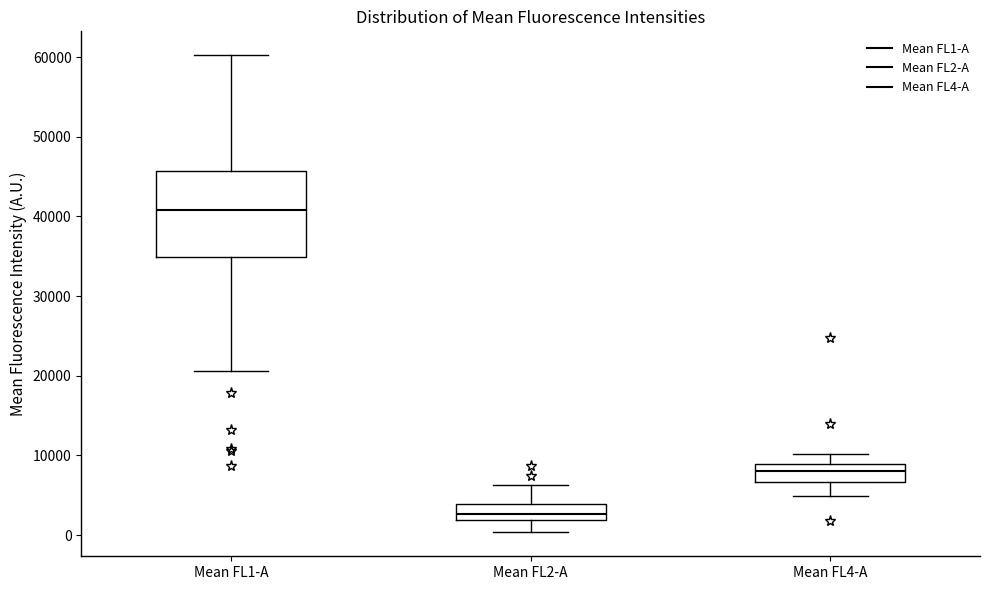

Reading left to right, read every box against the y-axis: the position of its median line, the range the box covers, and the ends of its whiskers. The values are not printed on the chart, so give them approximately, as read against the axis.

Mean FL1-A: median 41000, box 35000 to 46000, whiskers 21000 to 60000
Mean FL2-A: median 3000, box 2000 to 4000, whiskers 0 to 6000
Mean FL4-A: median 8000, box 7000 to 9000, whiskers 5000 to 10000